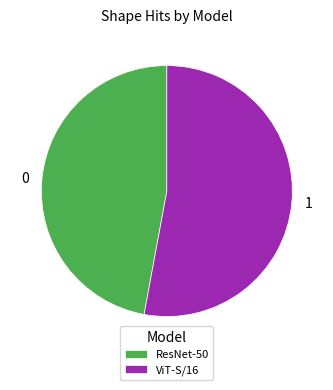

Is it true that ViT-S/16 is 53% of the pie?

True